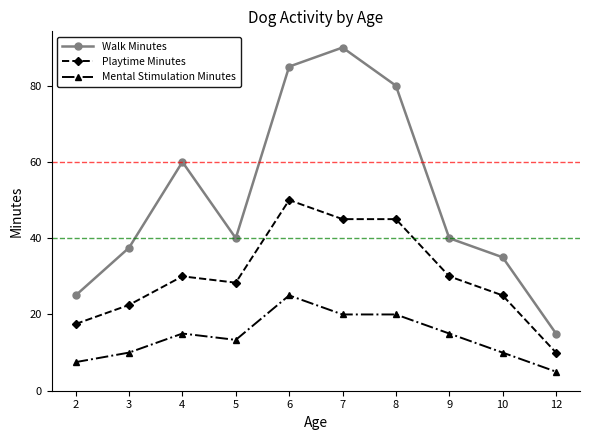

At 12, list the series in order from largest to smallest.

Walk Minutes, Playtime Minutes, Mental Stimulation Minutes